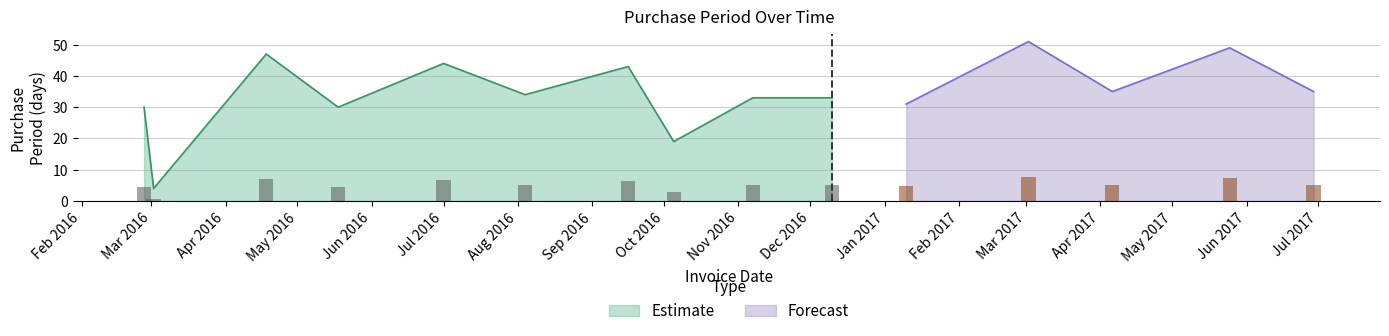

What is the sum of the values at 2017-06-29 and 2016-03-02?

39